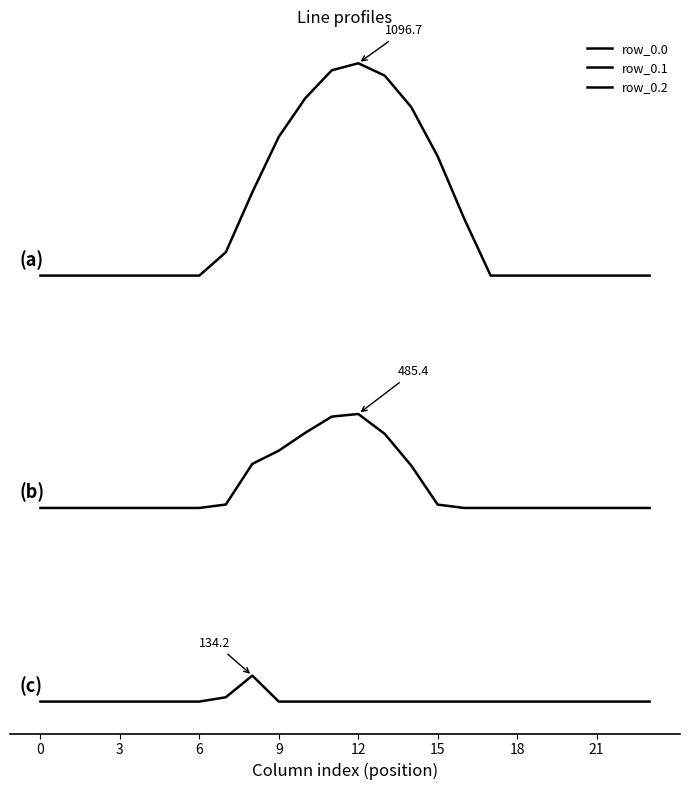

True or false: row_0.1 and row_0.2 cross at least once.

False